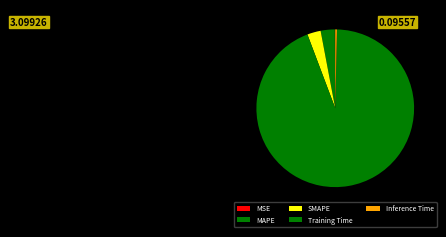

What is the smallest slice in the pie chart?

MSE